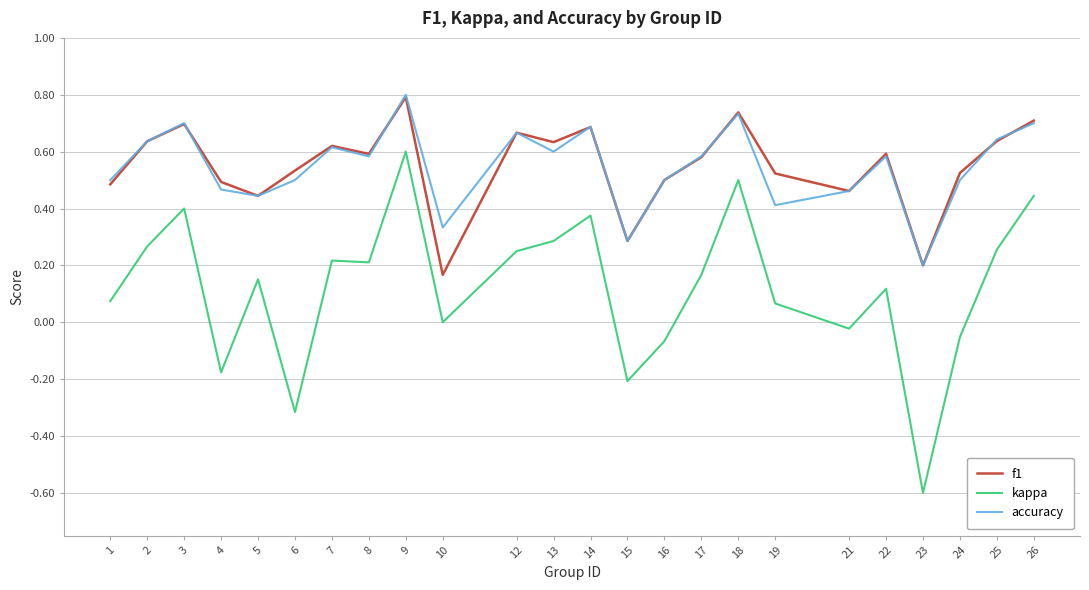

True or false: accuracy and kappa cross at least once.

False